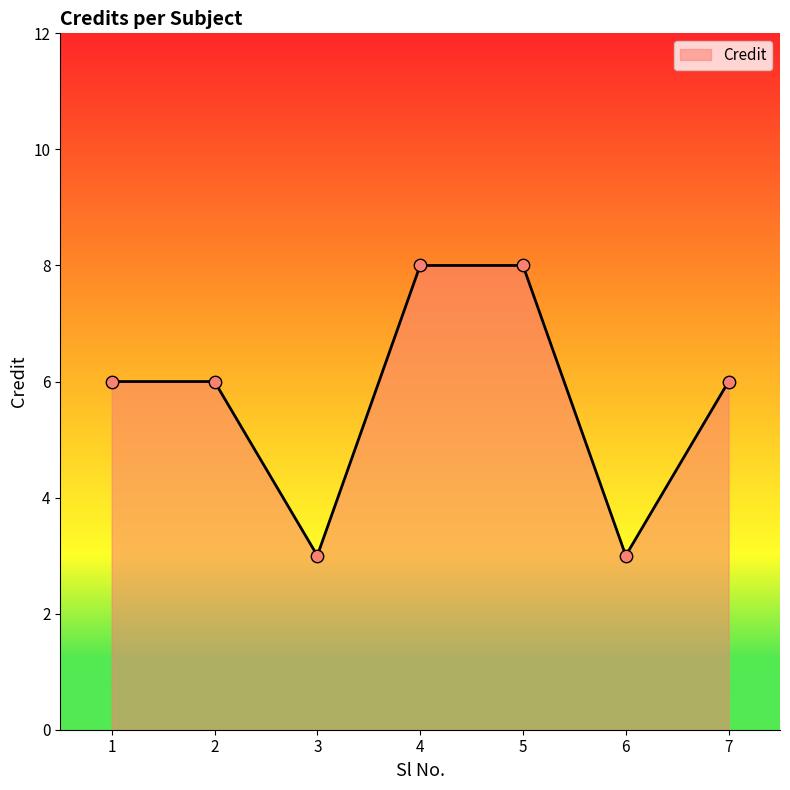

What is the ratio of the value at 7 to the value at 3?

2.0